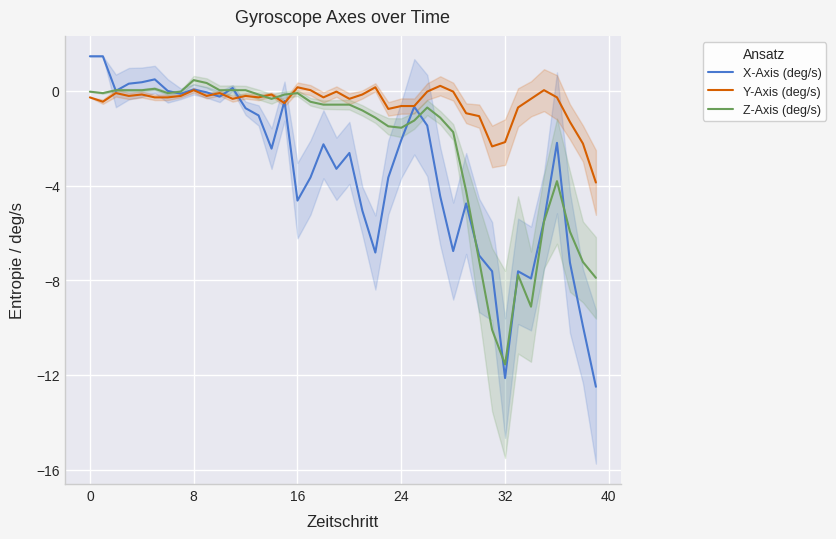

Is it true that Y-Axis (deg/s) equals -2.2 at 32?

True